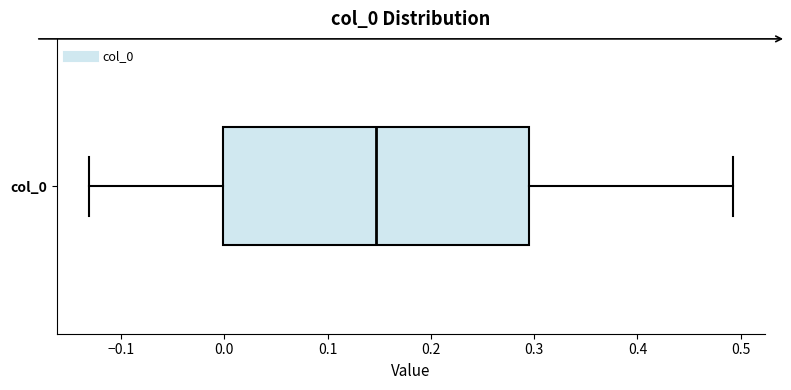

Transcribe this box plot: give where the median line is, the range the box spans, and where the two whiskers end, as read against the x-axis. The values are not printed on the chart, so give them approximately, as read against the axis.

median 0.15, box 0.00 to 0.30, whiskers -0.13 to 0.49